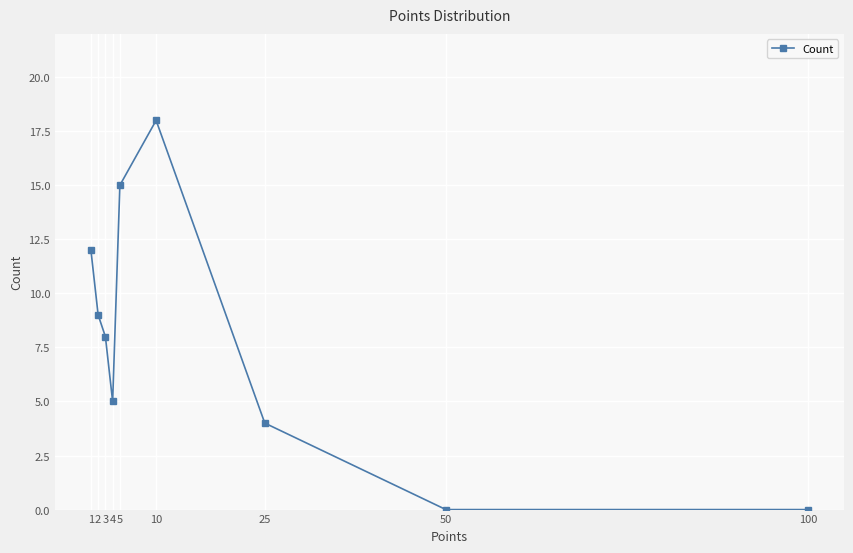

What is the change in value from 4 to 5?

+10